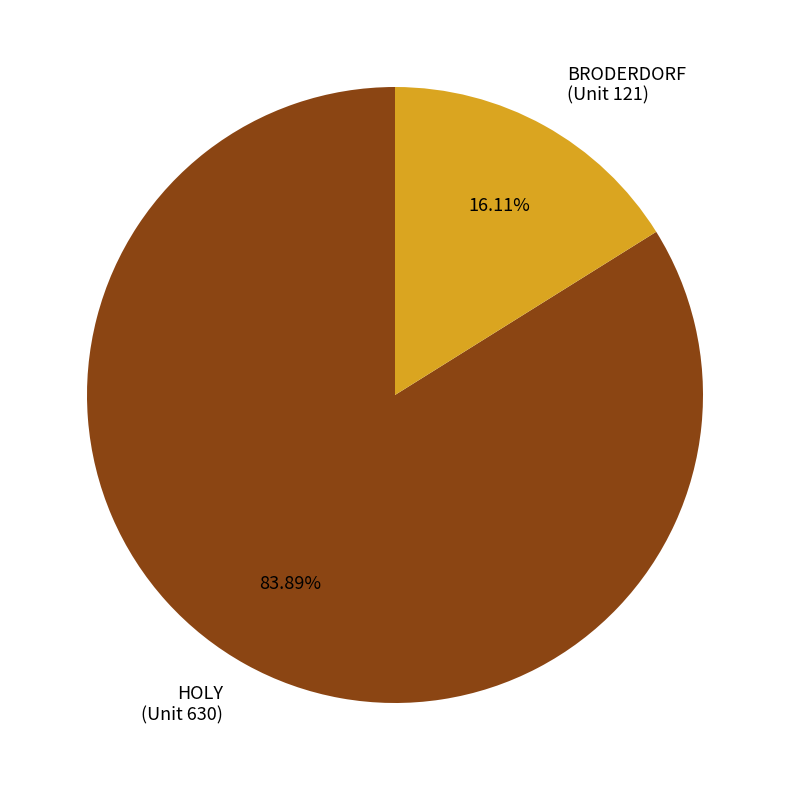

Is there a majority slice in this chart?

Yes